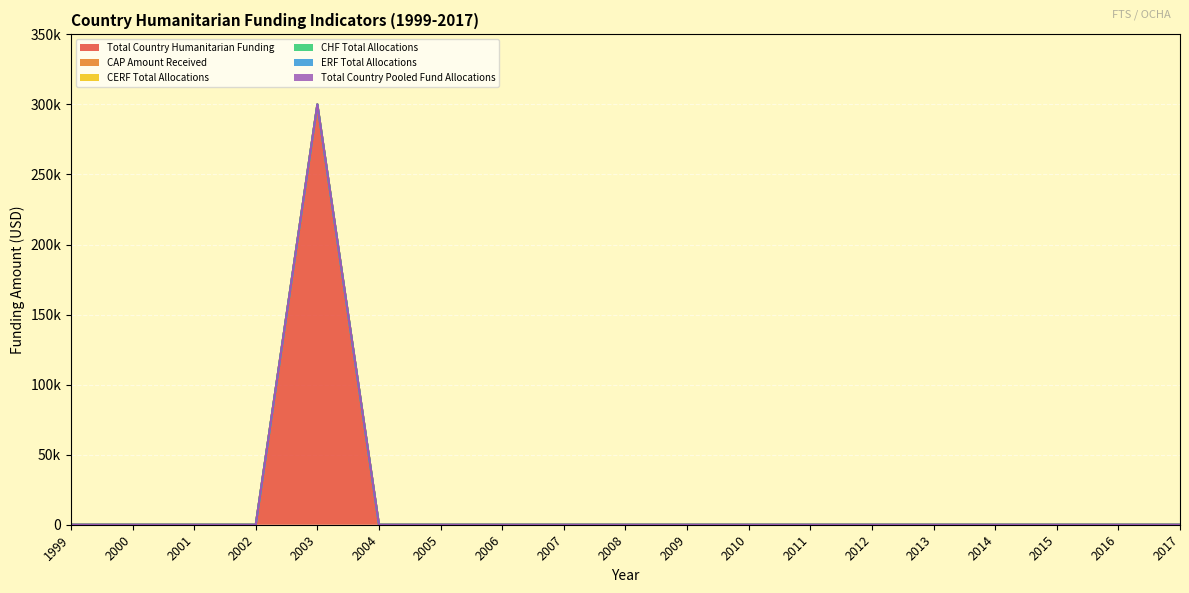

Which series has the largest range (max minus min)?

Total Country Humanitarian Funding